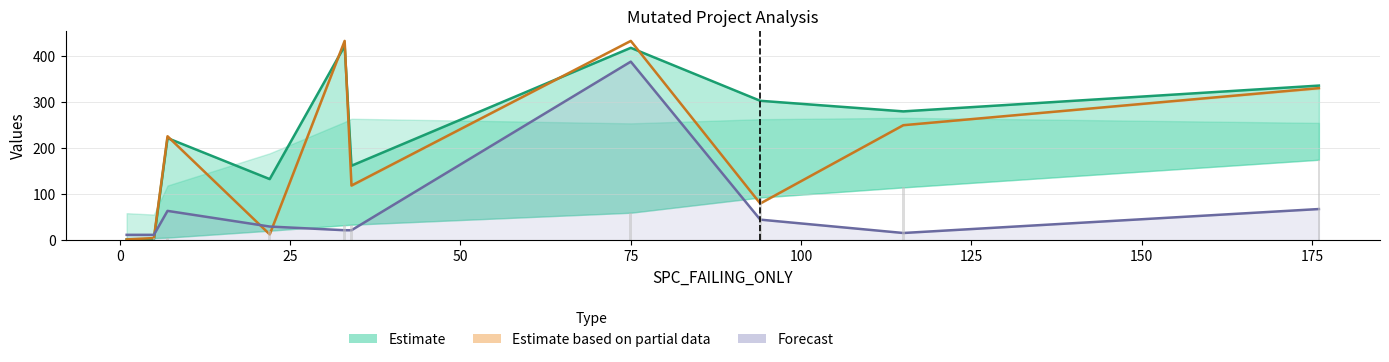

At which label is Estimate closest to 212?

25